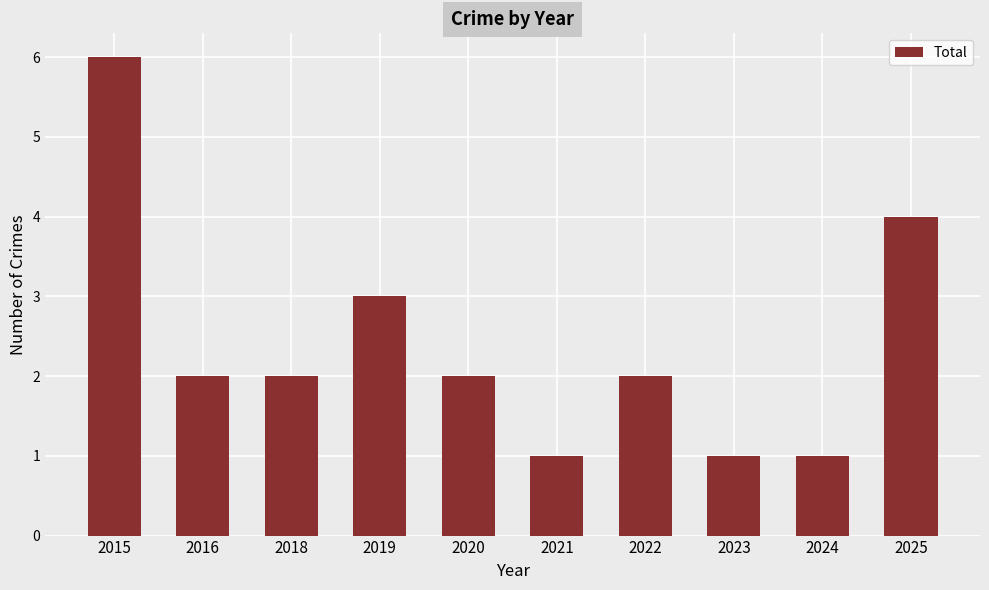

What is the difference between the maximum and second lowest values?

5